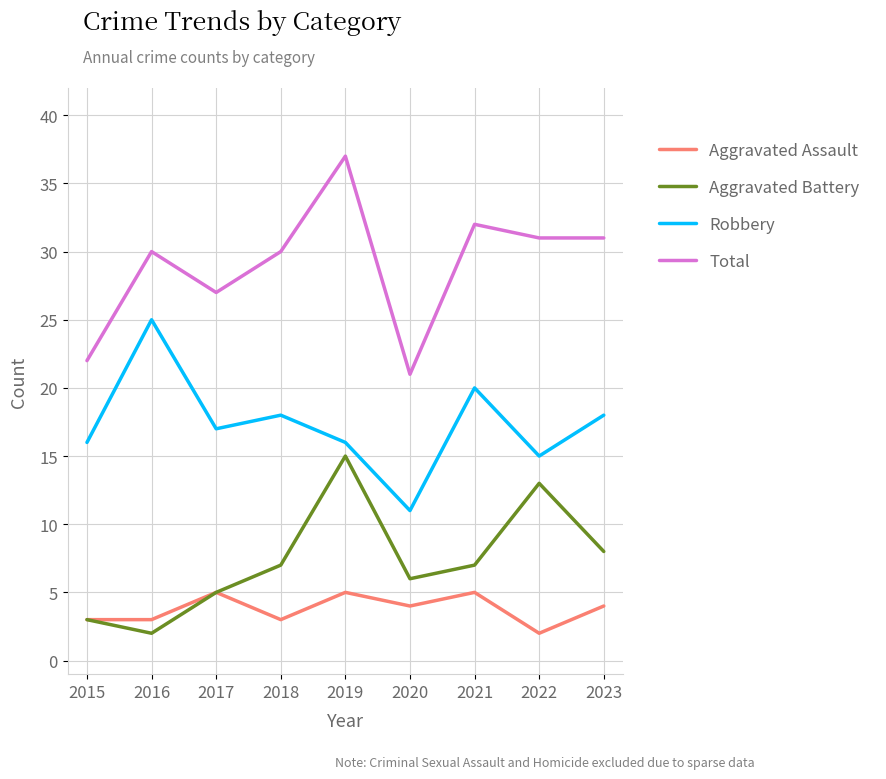

What is the sum of the Aggravated Assault values at 2015 and 2017?

8